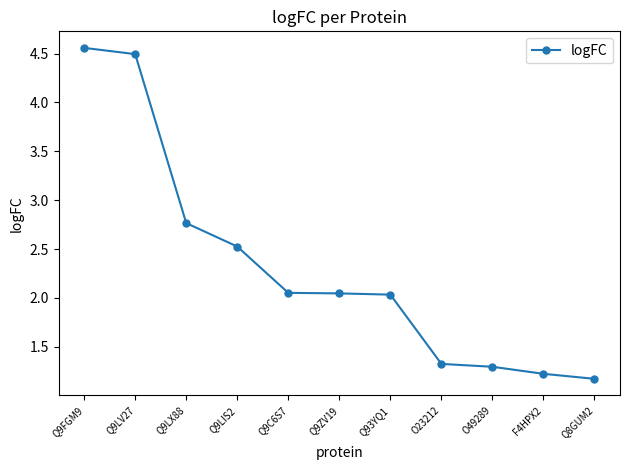

Which has a higher value, O49289 or Q93YQ1?

Q93YQ1